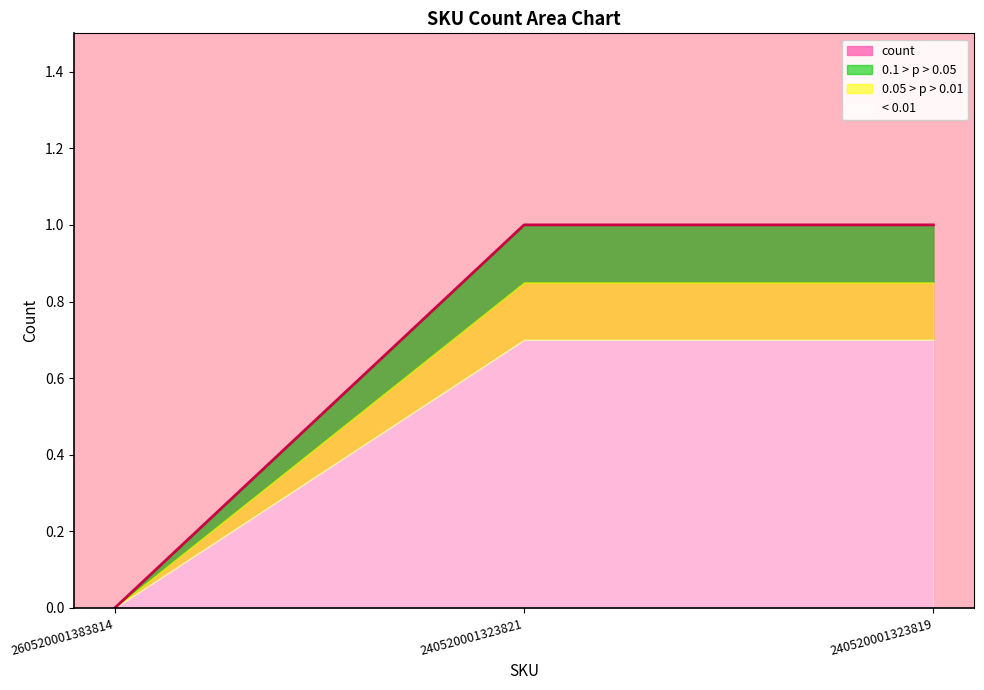

Which has a higher value, 240520001323821 or 260520001383814?

240520001323821